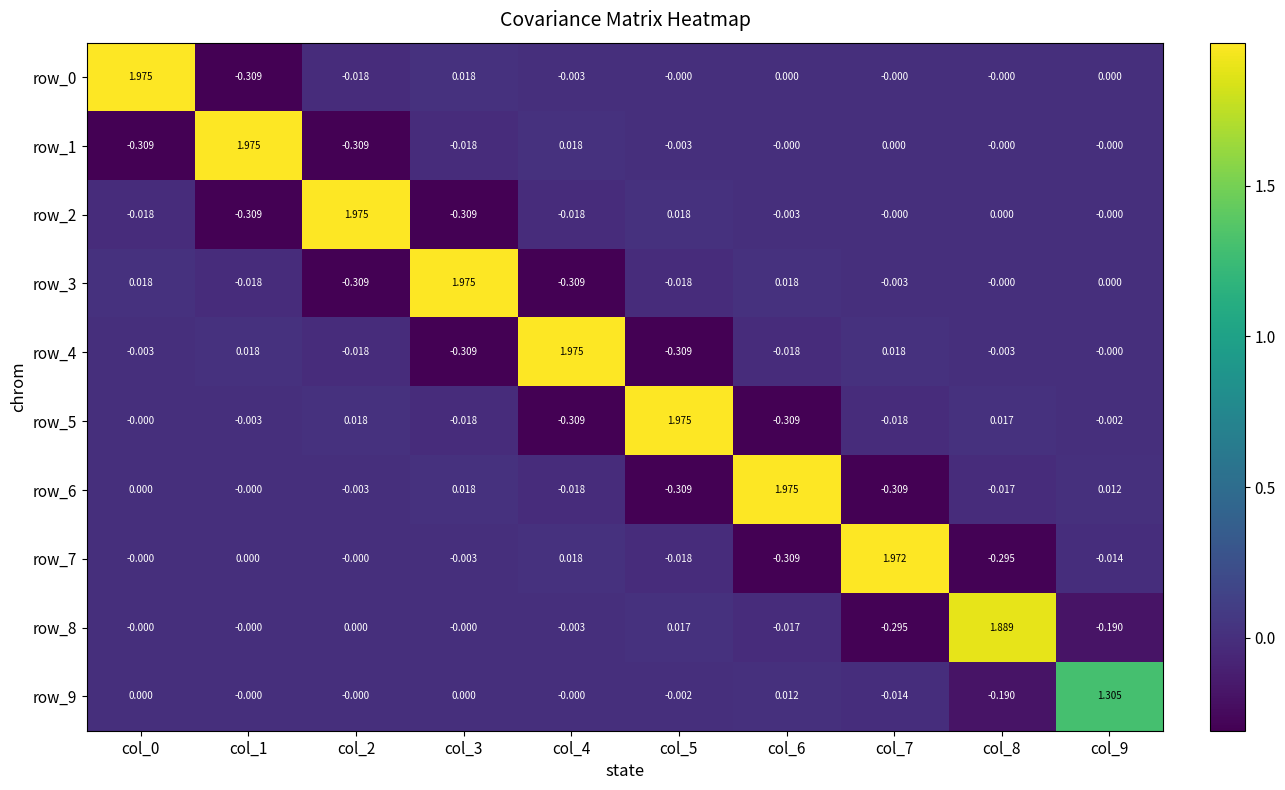

Is the value of row_5 at col_1 greater than the value of row_0 at col_7?

No